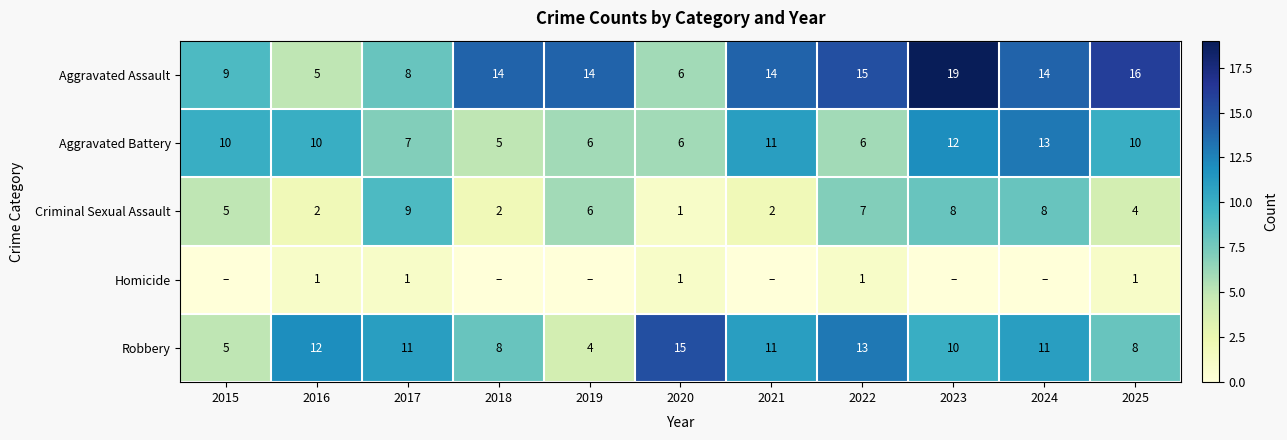

Count the number of categories in the chart.

11